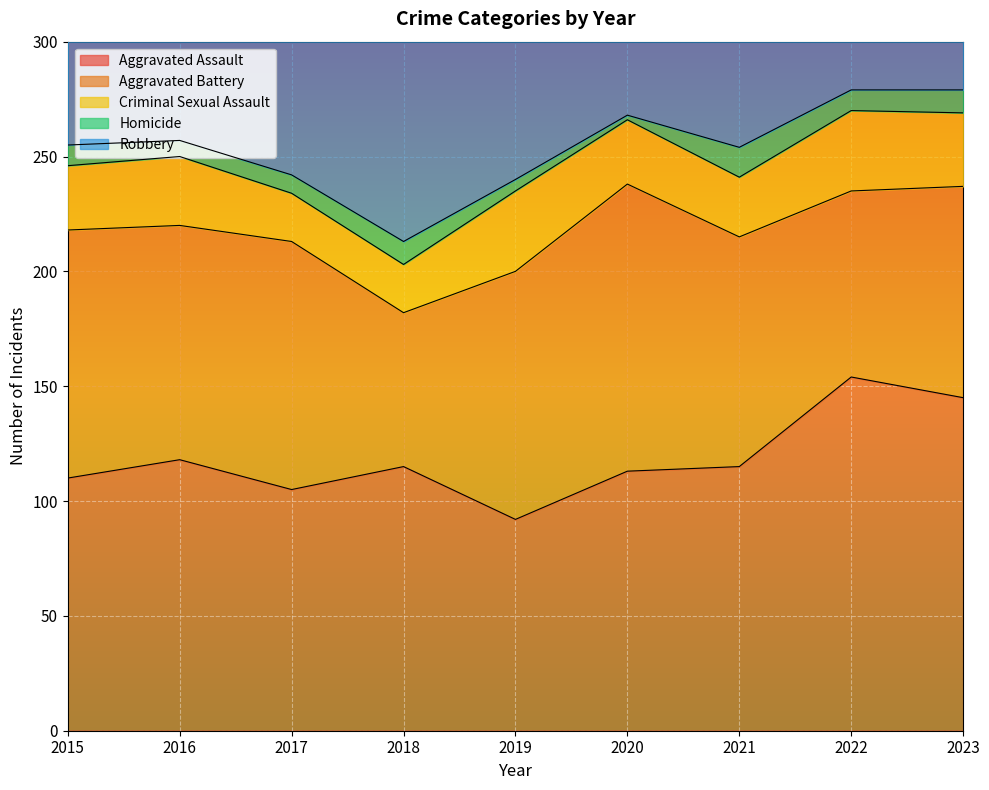

Where is the first local minimum for Aggravated Assault?

2017